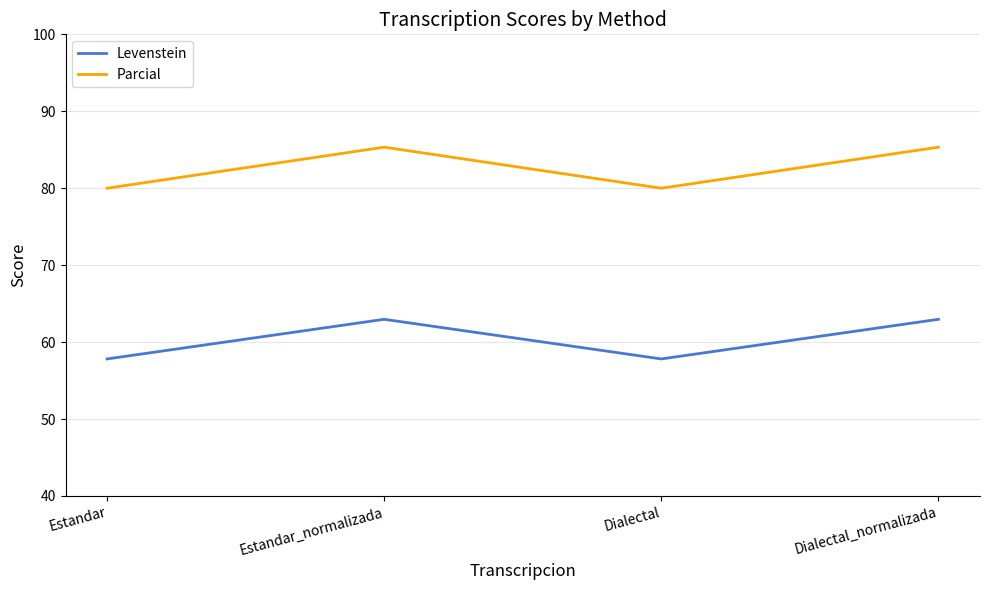

Which series has the largest range (max minus min)?

Parcial